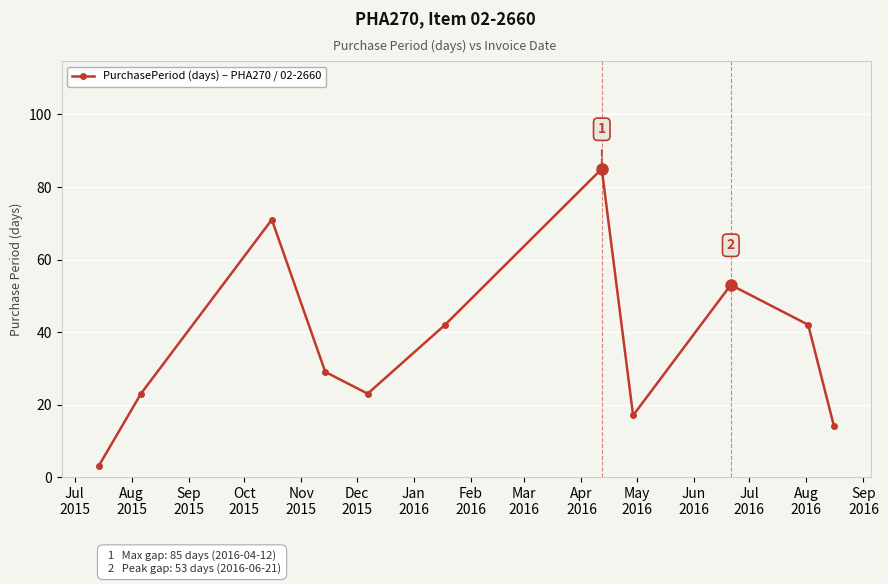

How many interior local valleys (lower than both neighbors) does the data have?

2